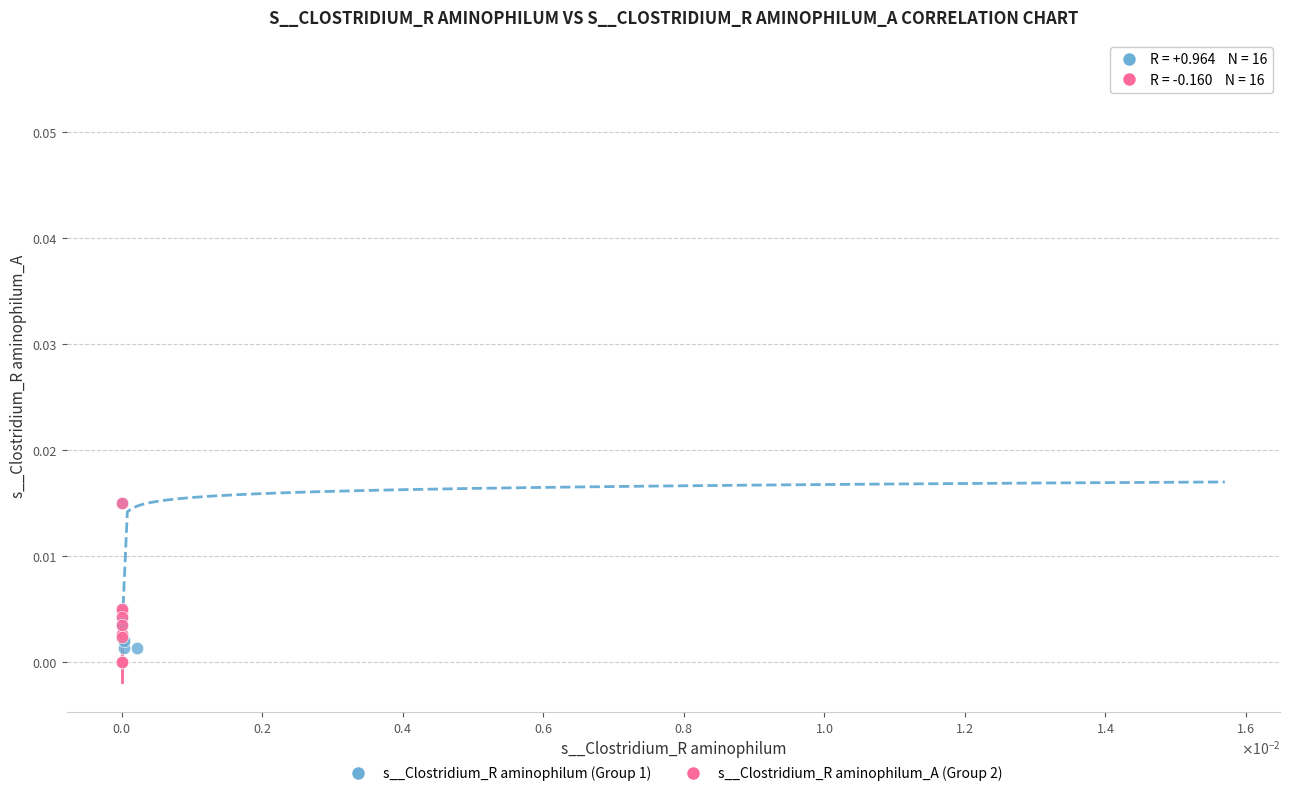

Which series has the widest spread of Y values?

s__Clostridium_R aminophilum (Group 1)